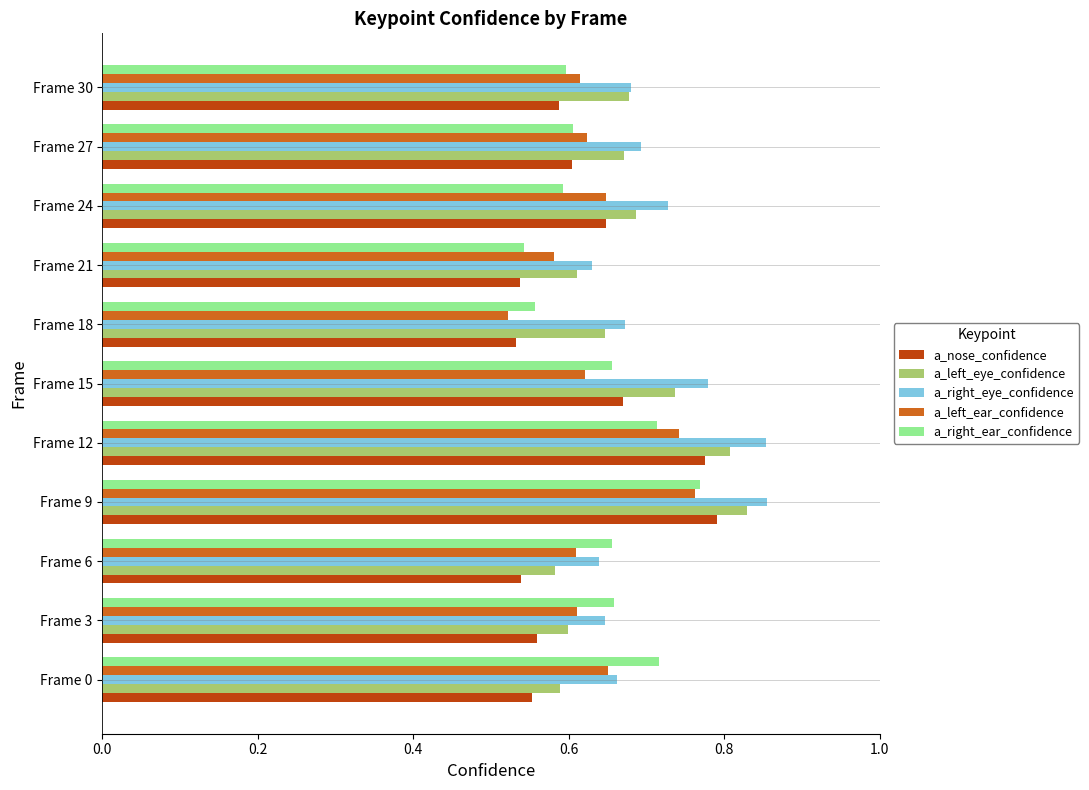

What are all the series names shown in the legend?

a_nose_confidence, a_left_eye_confidence, a_right_eye_confidence, a_left_ear_confidence, a_right_ear_confidence